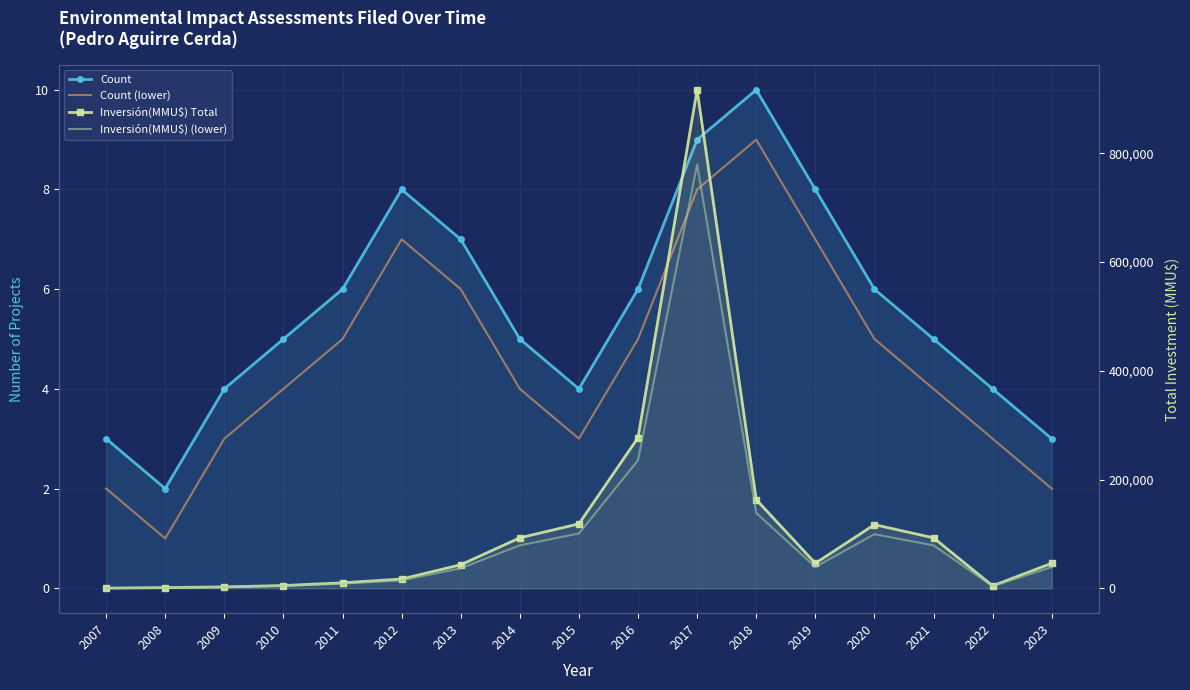

Which series has the widest spread of values?

Inversión(MMU$) Total